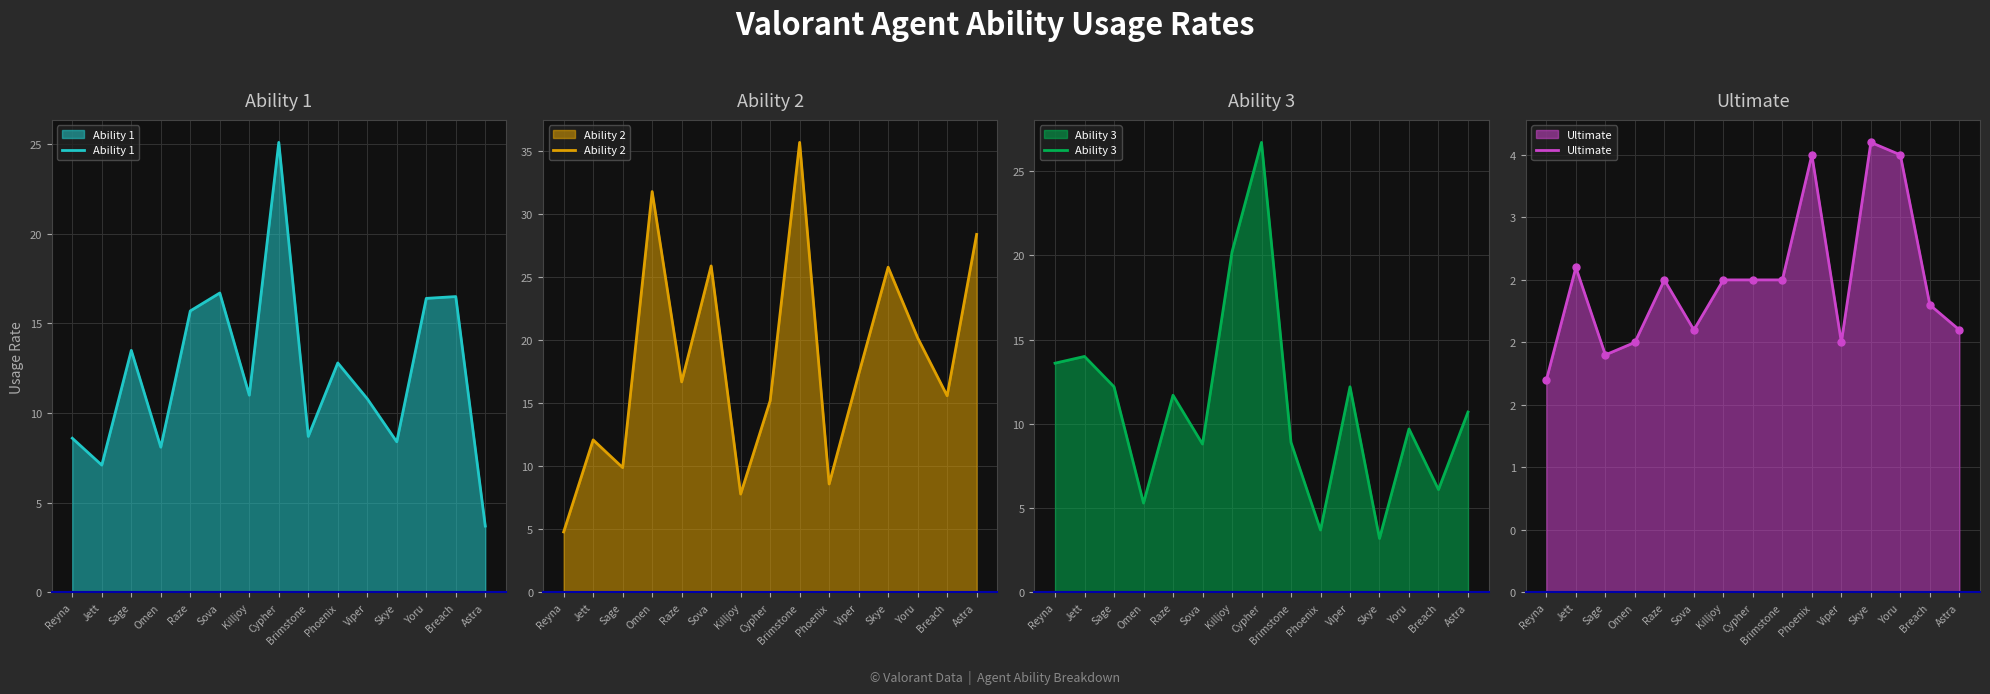

At which label does Ultimate first exceed 2?

Jett